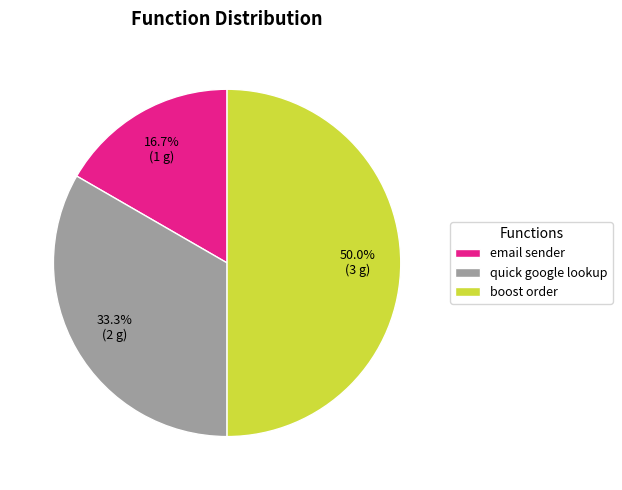

True or false: quick google lookup accounts for 46% of the total.

False